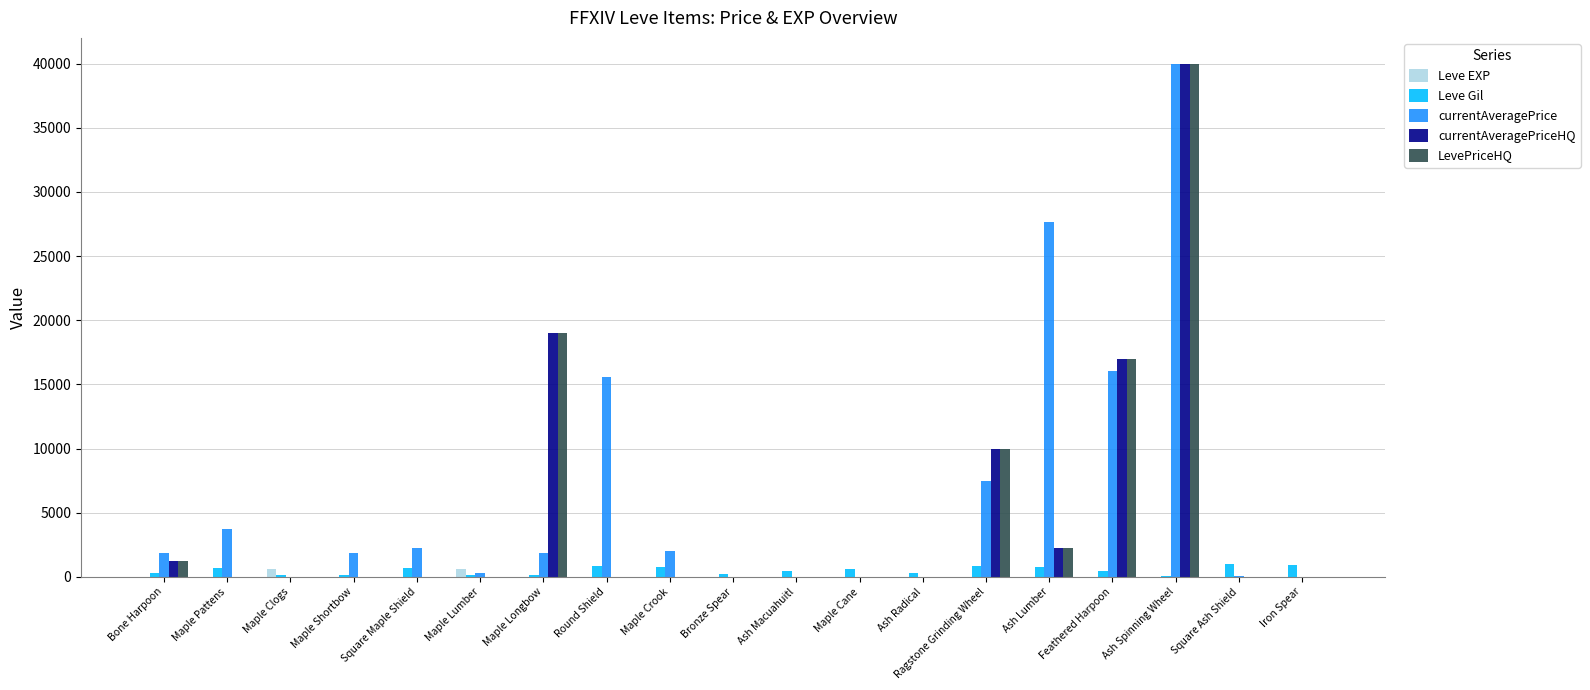

What is the greatest value displayed?

40000